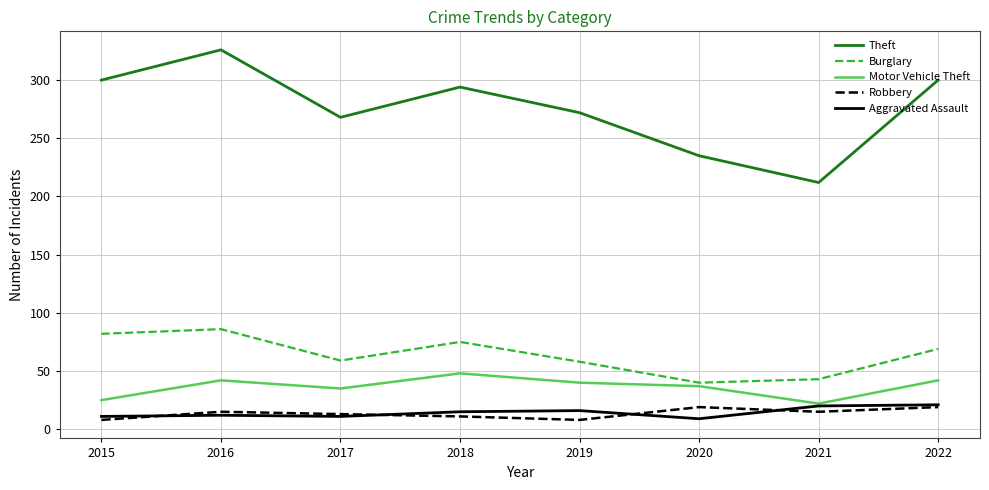

Which series has the widest spread of values?

Theft